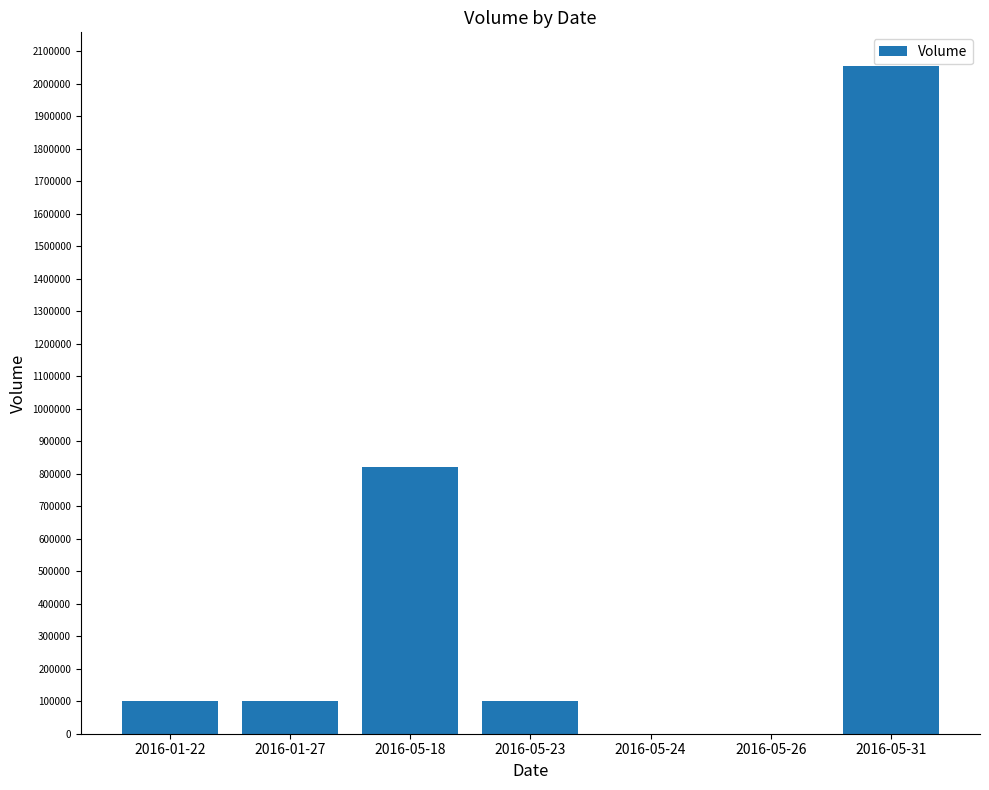

The value at 2016-01-27 is 100000. True or false?

True